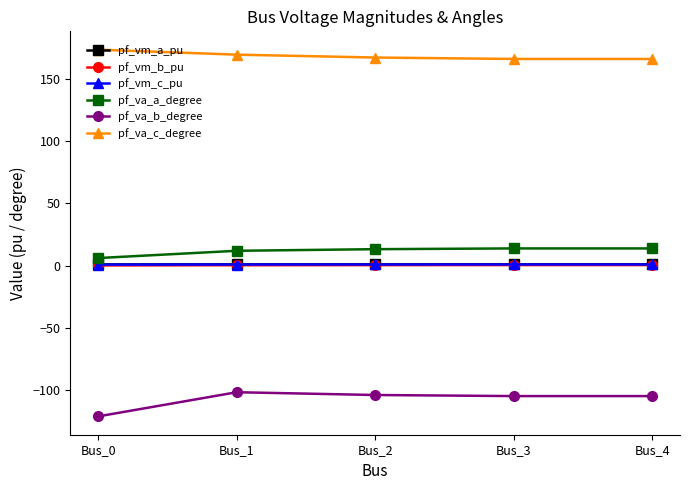

The value of pf_va_c_degree at Bus_0 is 173.4. True or false?

True